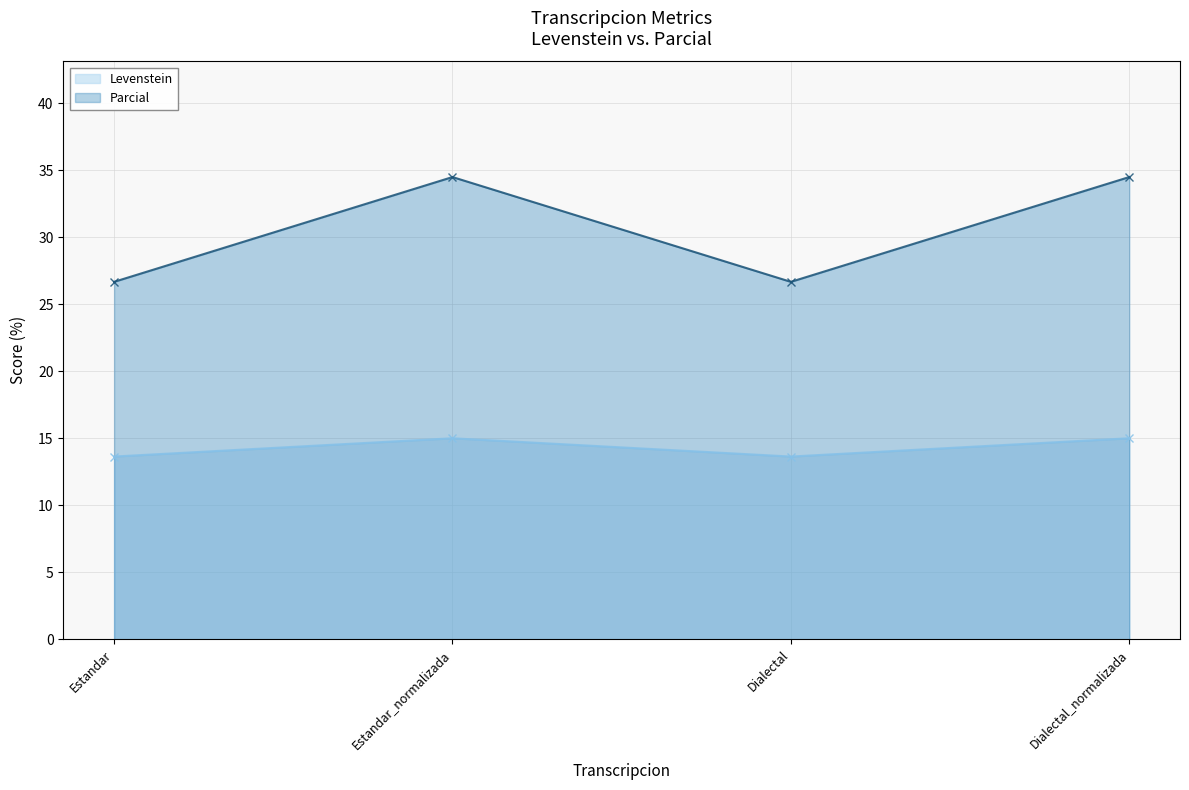

Which has a higher value, Estandar or Estandar_normalizada?

Estandar_normalizada